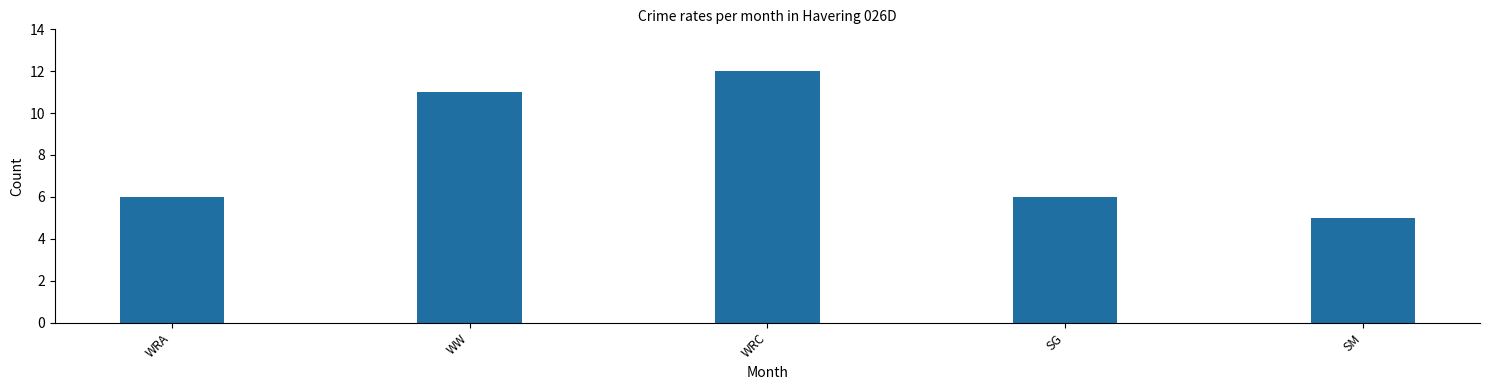

What position from the right is WRA?

5